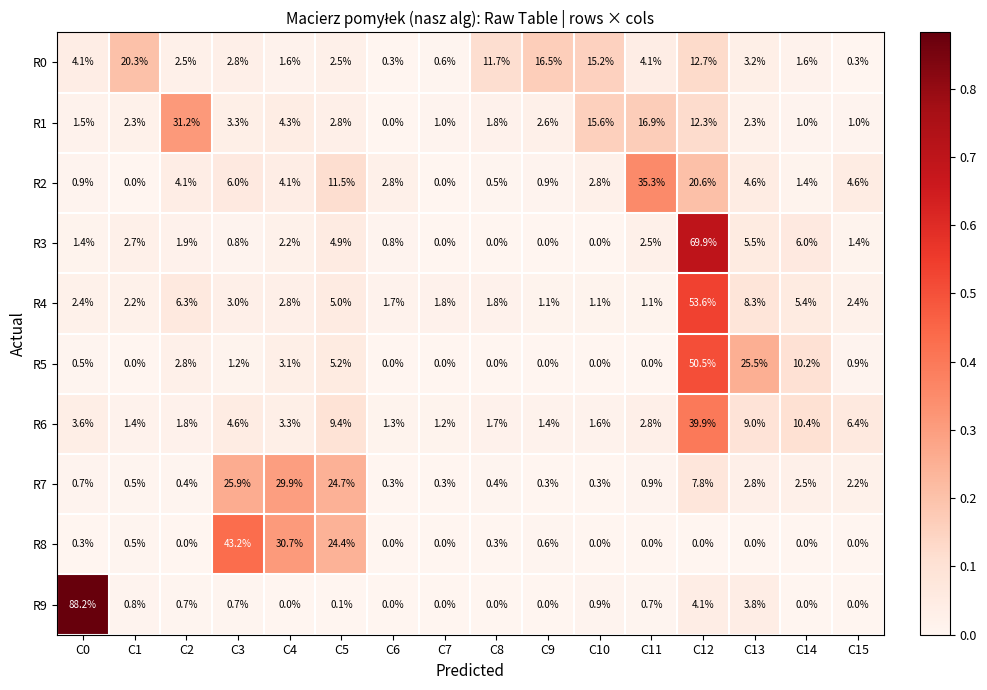

Count the number of data series in this chart.

10